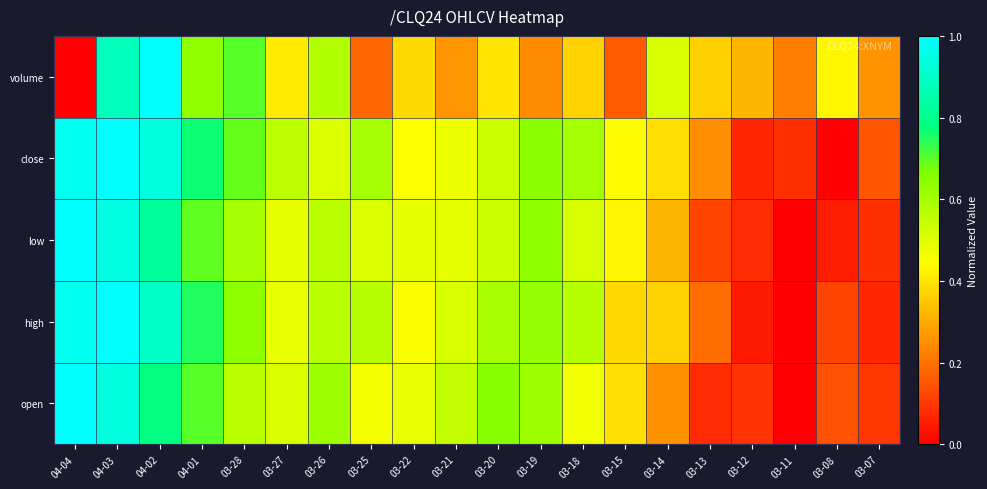

Which series changed the most between 03-14 and 03-07?

high